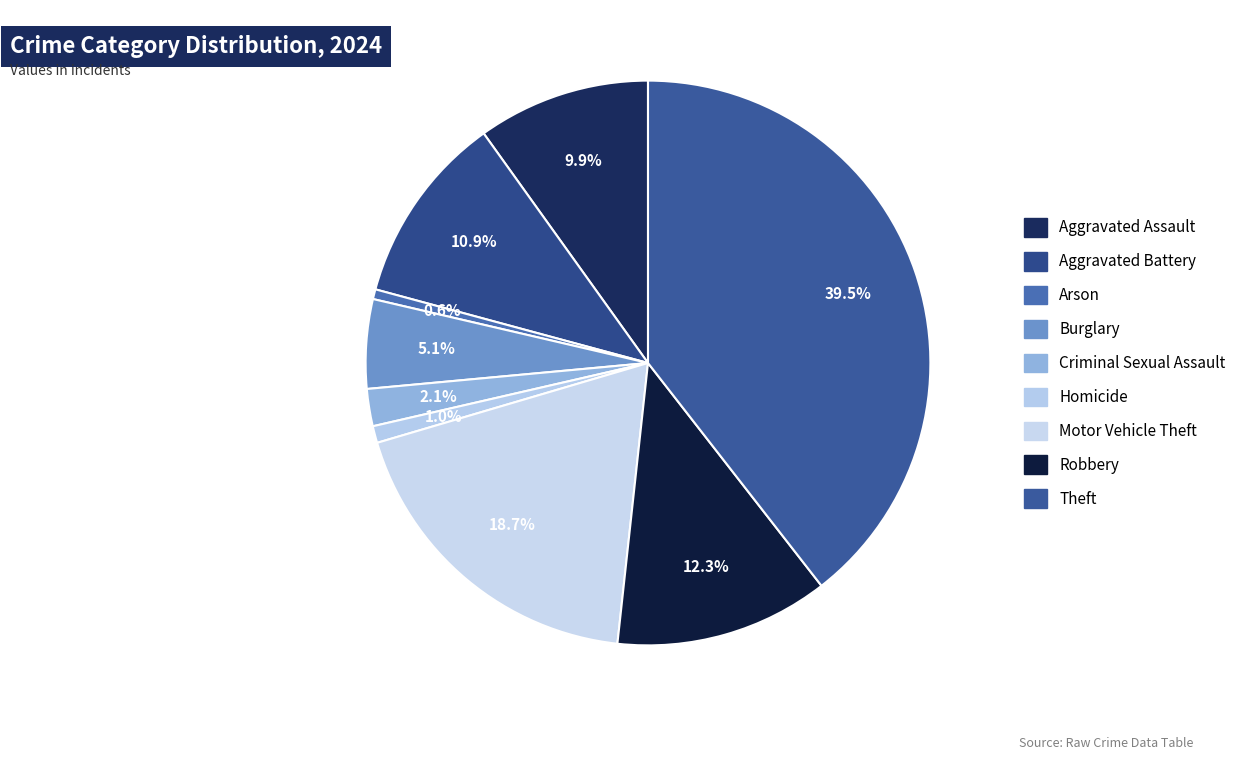

Is Robbery the majority of the pie?

No